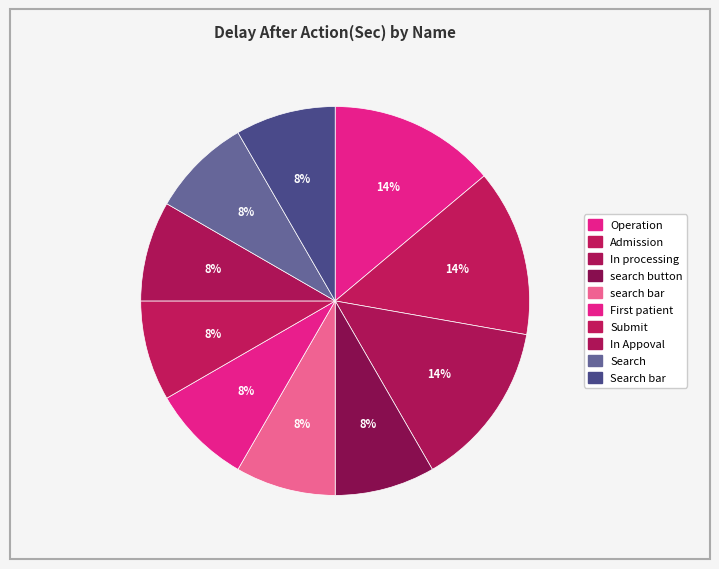

Which slice is the smallest?

search button